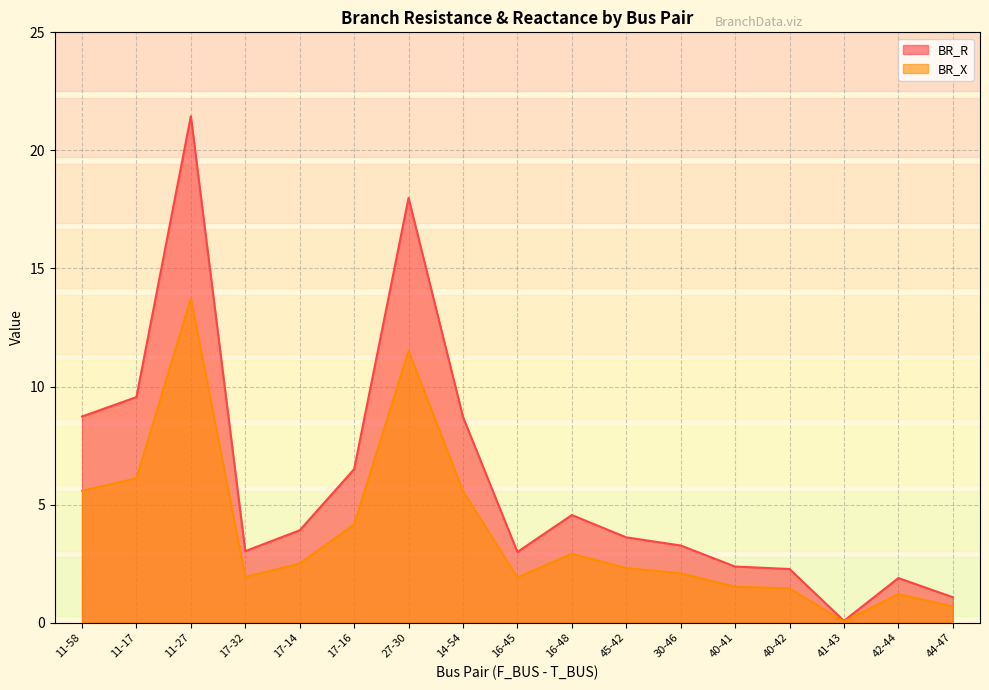

Is the value of BR_X at 41-43 greater than the value of BR_R at 40-41?

No